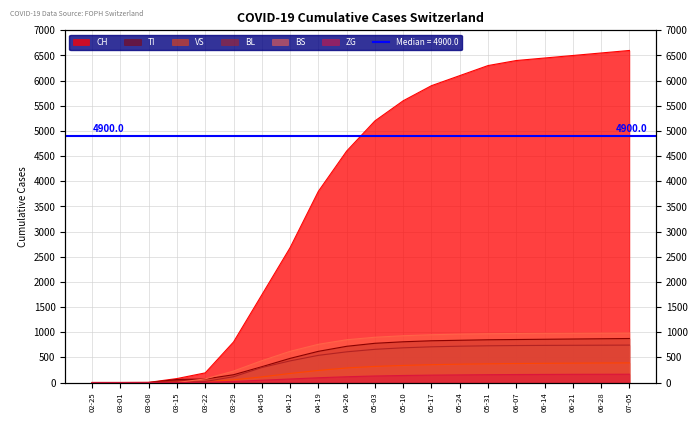

Between 04-12 and 06-28, which is larger?

06-28